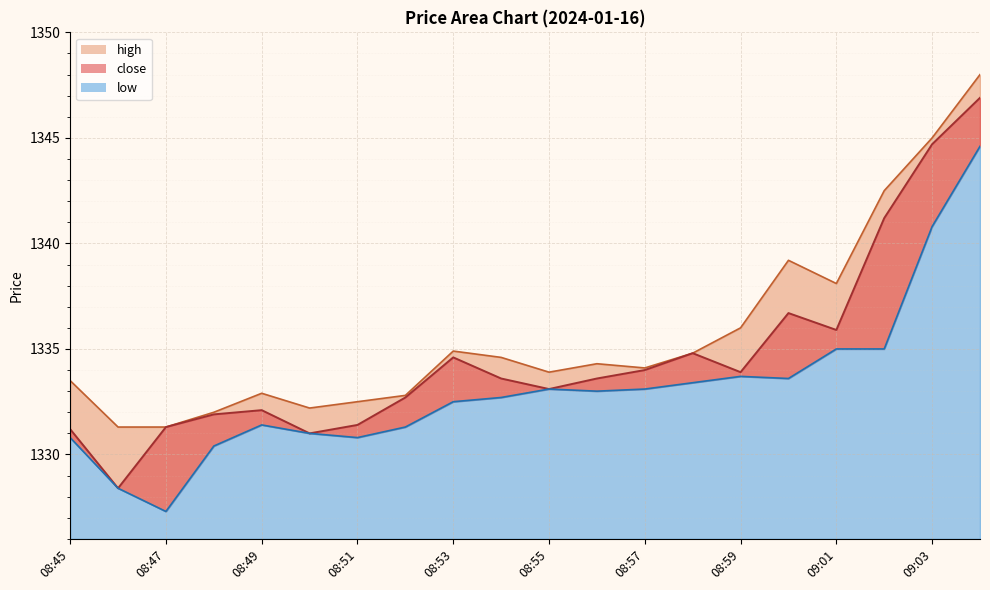

List the series in order of their overall mean, lowest first.

low, close, high